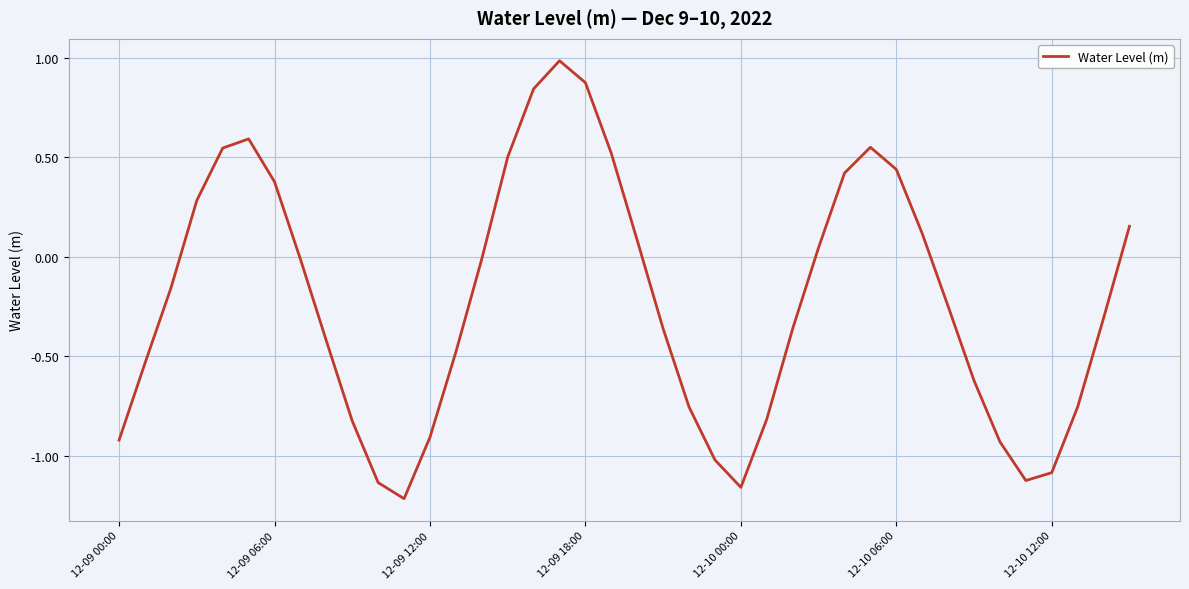

What is the difference between the maximum and minimum values?

2.2